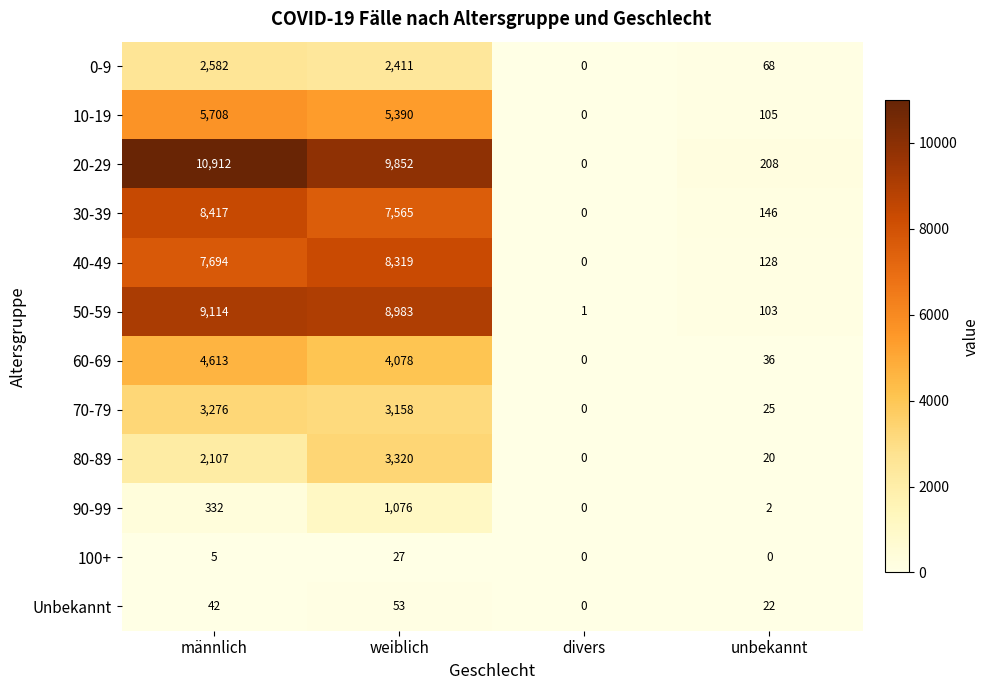

What is the total value across all series at weiblich?

54232